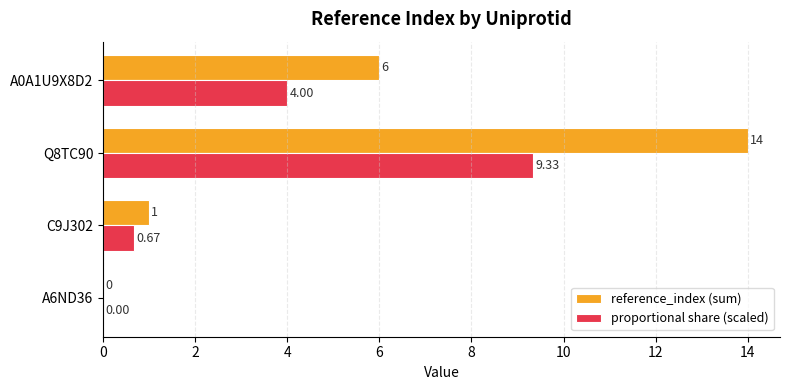

What is the sum of the reference_index (sum) values at A0A1U9X8D2 and Q8TC90?

20.0